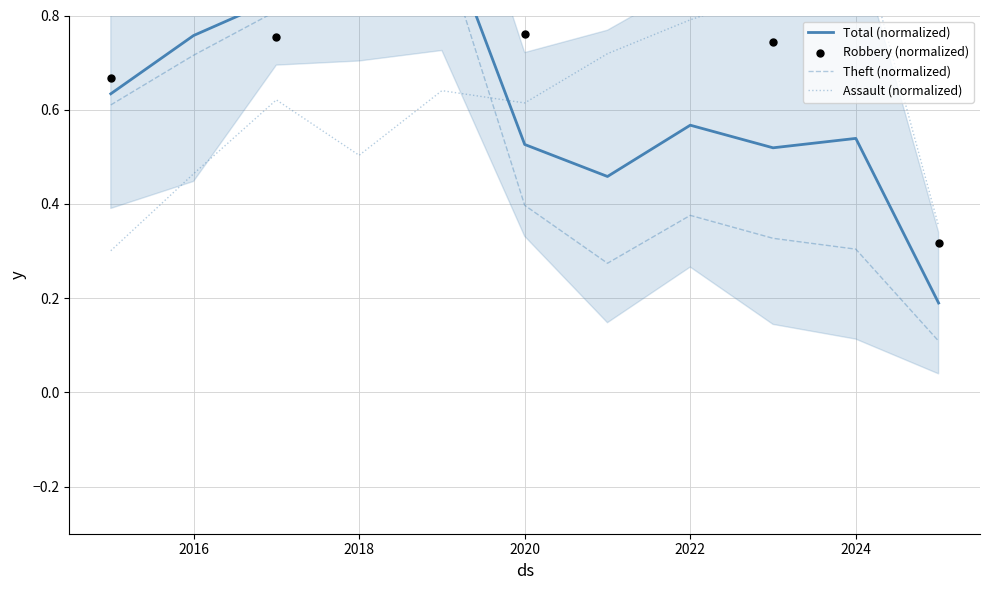

Which series contains the lowest Y value?

Theft (normalized)